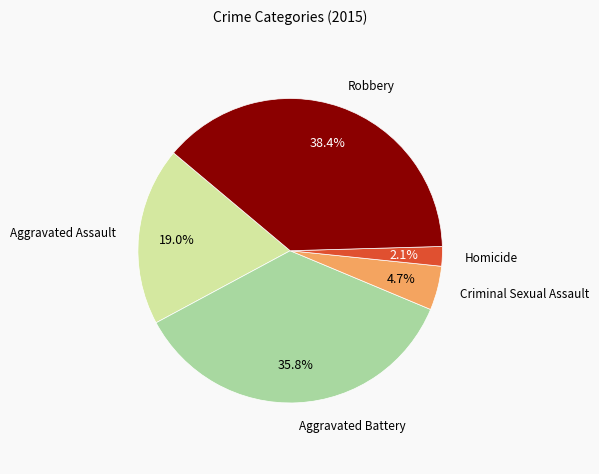

Is there a majority slice in this chart?

No